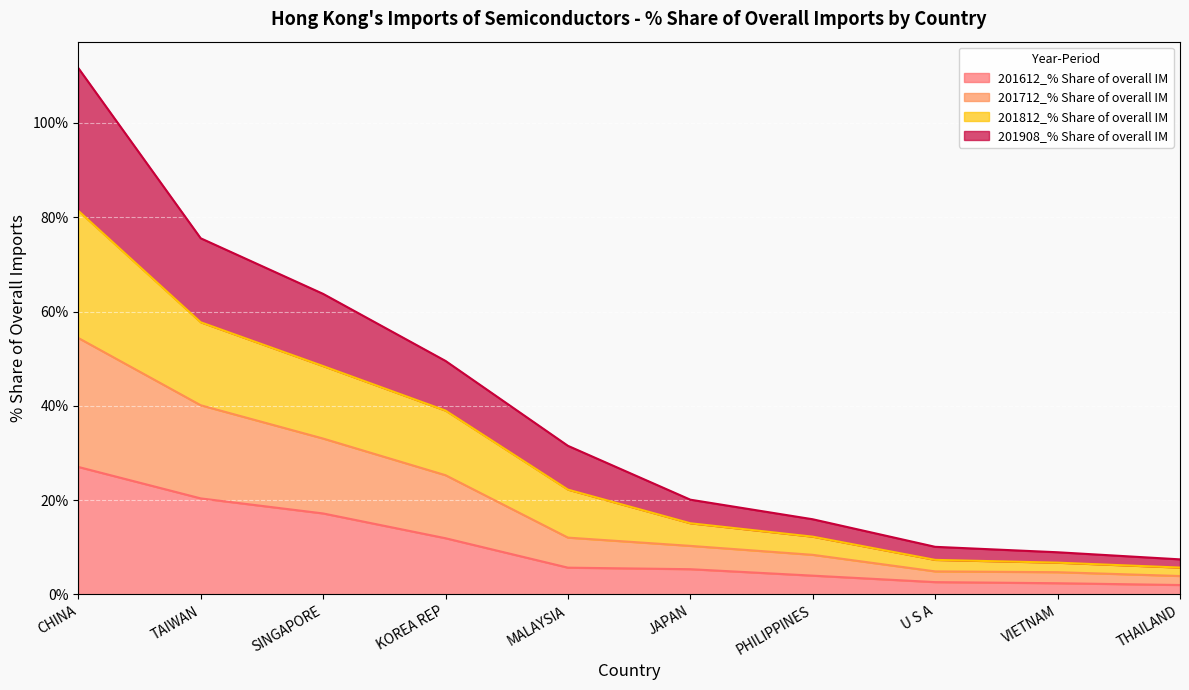

Is it true that 201612_% Share of overall IM equals 16.6 at KOREA REP?

False